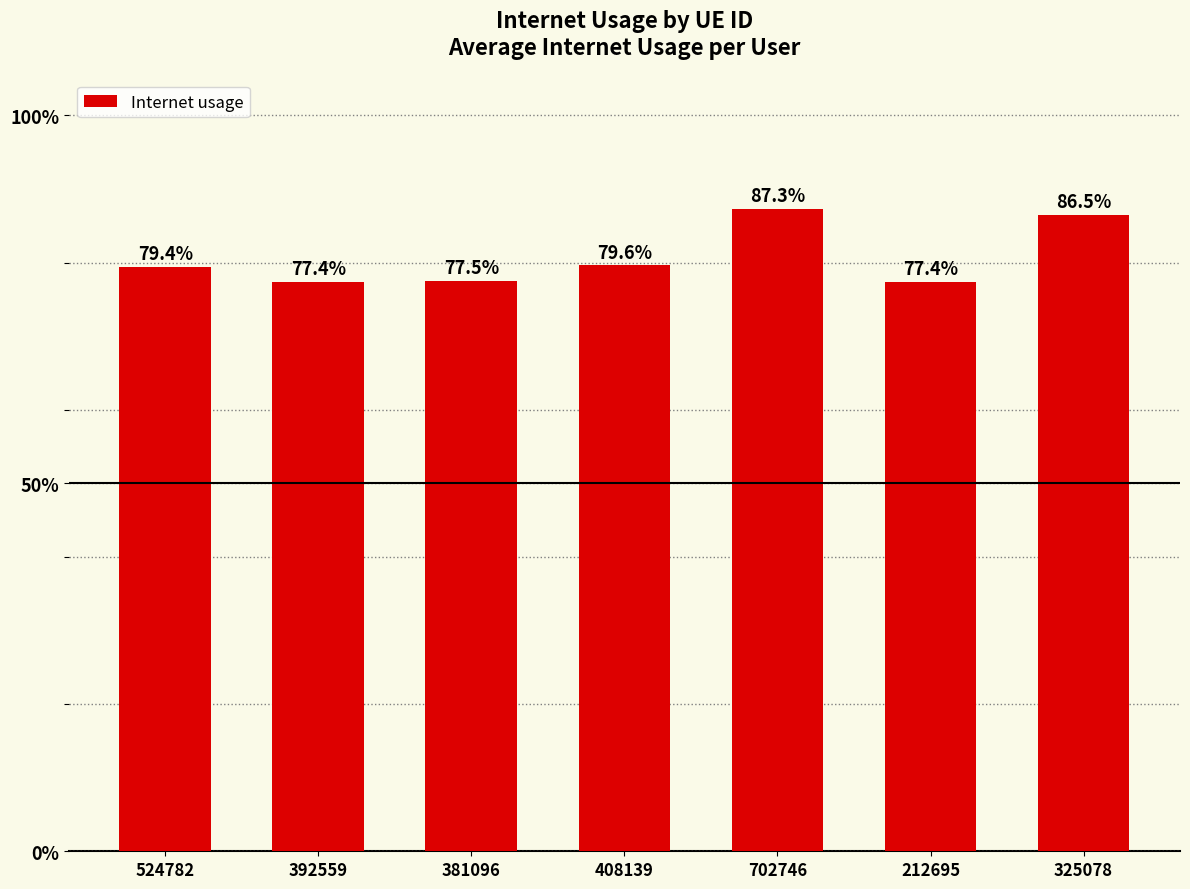

Reading right to left, extract all data points from this chart.

0.9	0.8	0.9	0.8	0.8	0.8	0.8